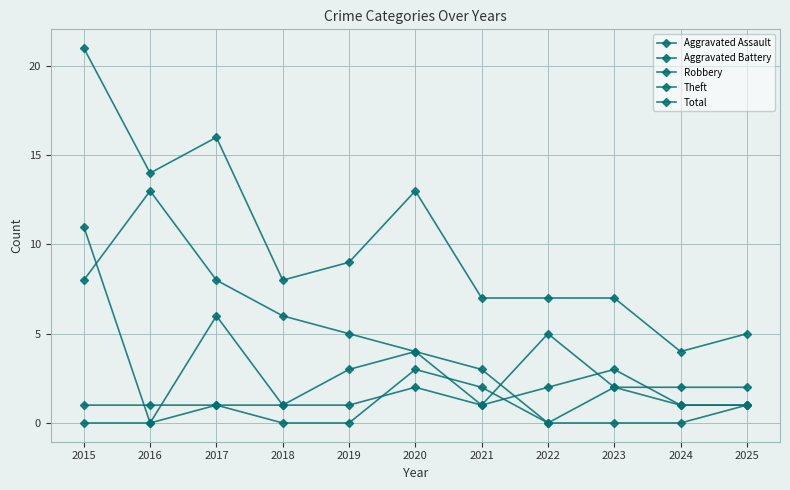

Where is the first local minimum for Total?

2016